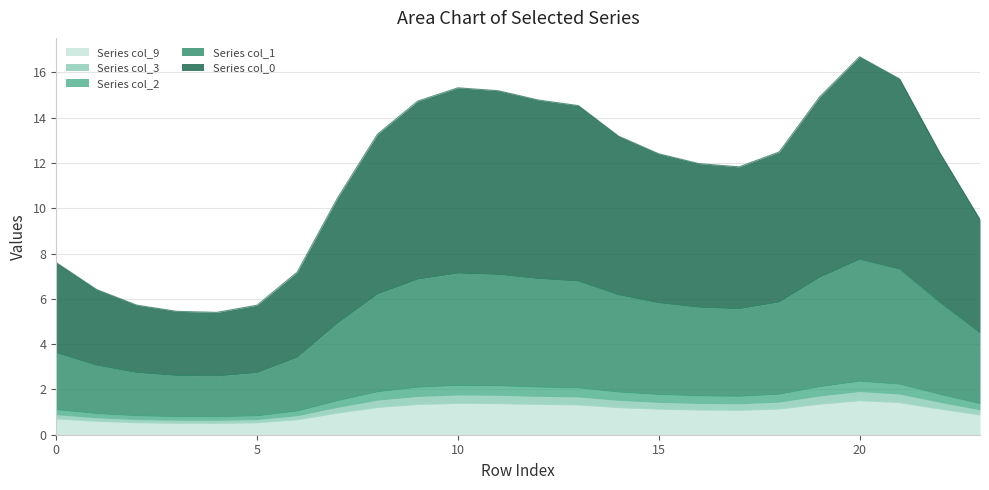

What is the difference between the maximum and minimum values in the 9 series?

1.0